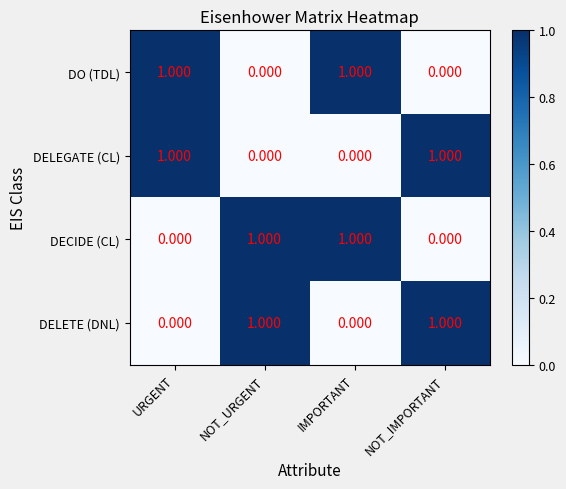

Is the value of DELETE (DNL) at URGENT greater than the value of DELEGATE (CL) at URGENT?

No